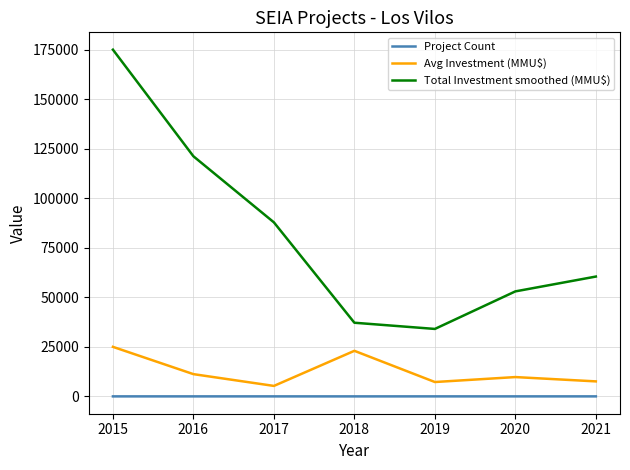

What value does the Avg Investment (MMU$) series have at 2019?

7250.0